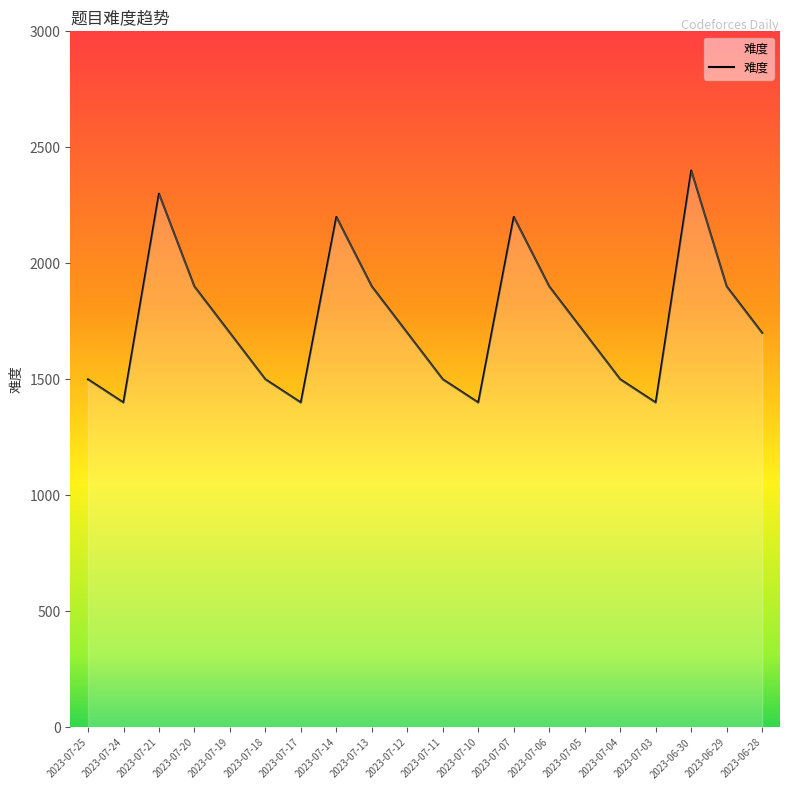

What is the sum of all values?

35100